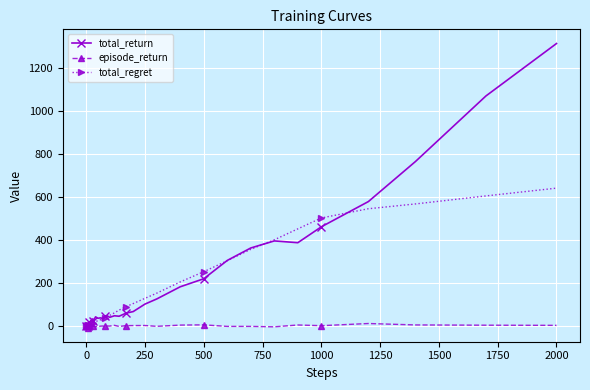

What is the value of the total_return point at the 39th from the left?

1068.8